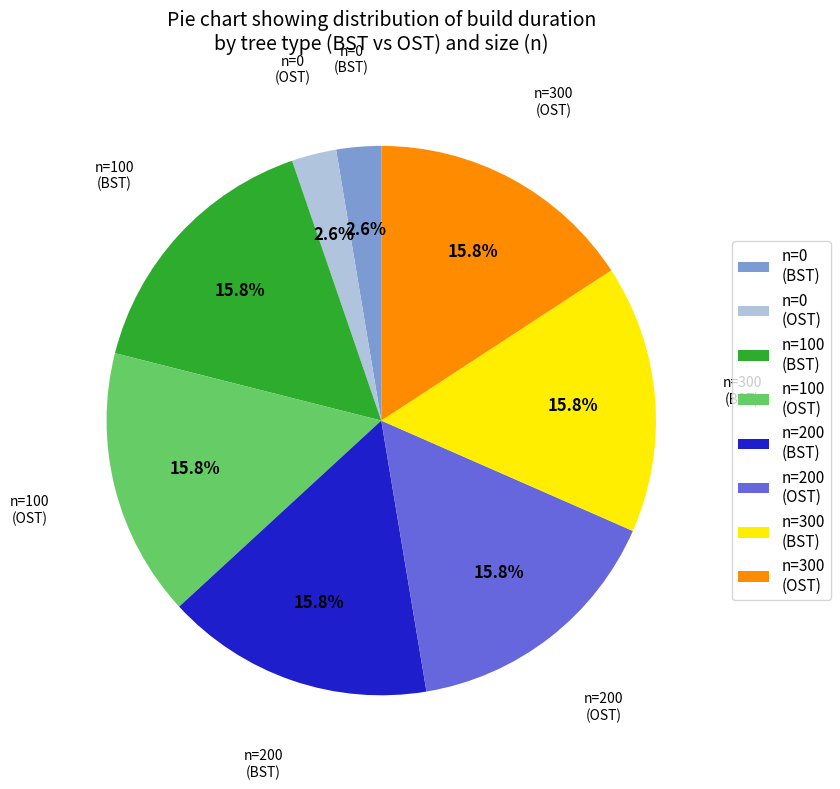

Is there any slice that represents more than half of the pie?

No